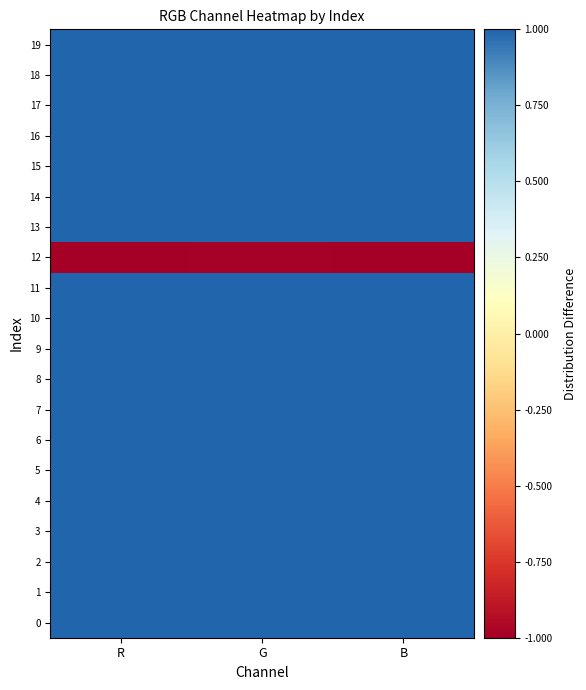

At which category is the sum across all series the highest?

G